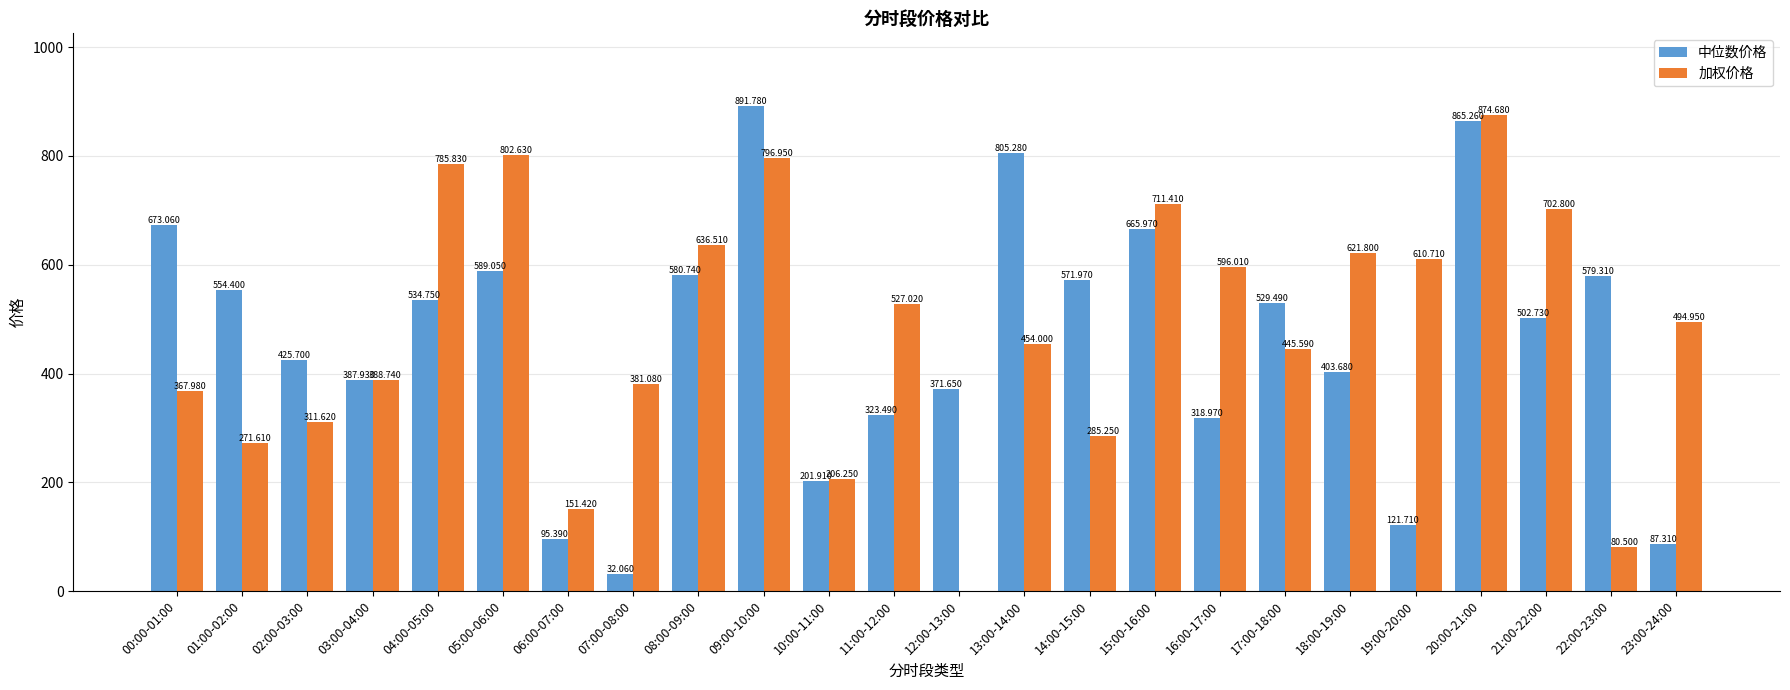

The value of 加权价格 at 14:00-15:00 is 85.9. True or false?

False